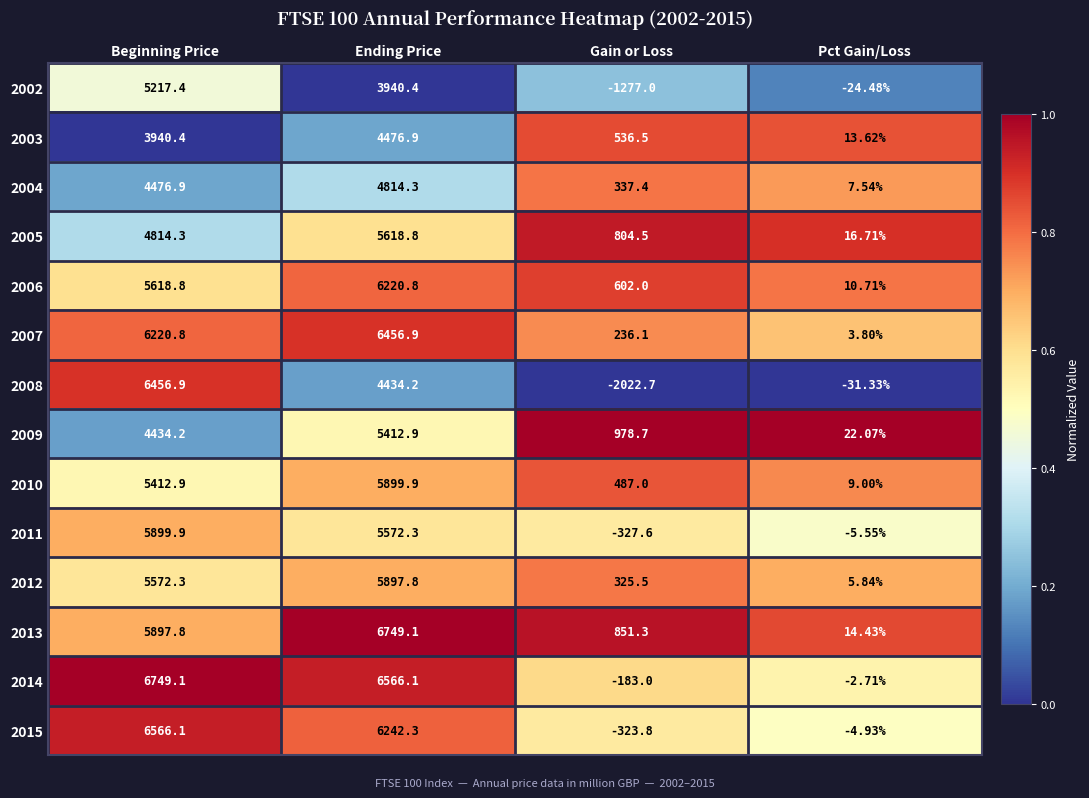

At which label is 2014 closest to 3283?

Ending Price